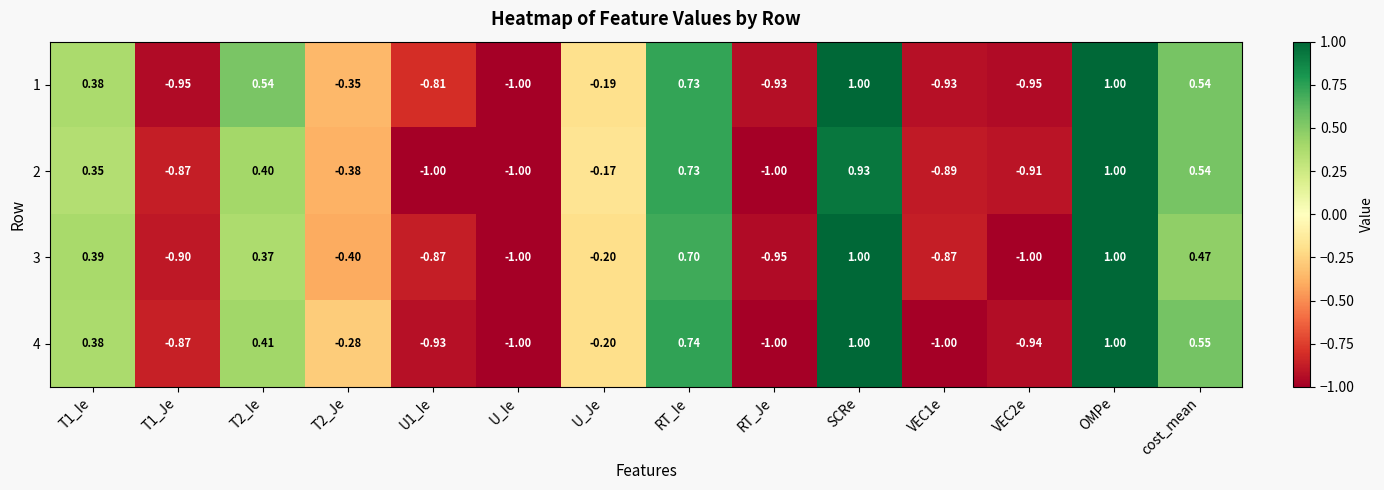

Where is 1 nearest to the value 0?

U_Je